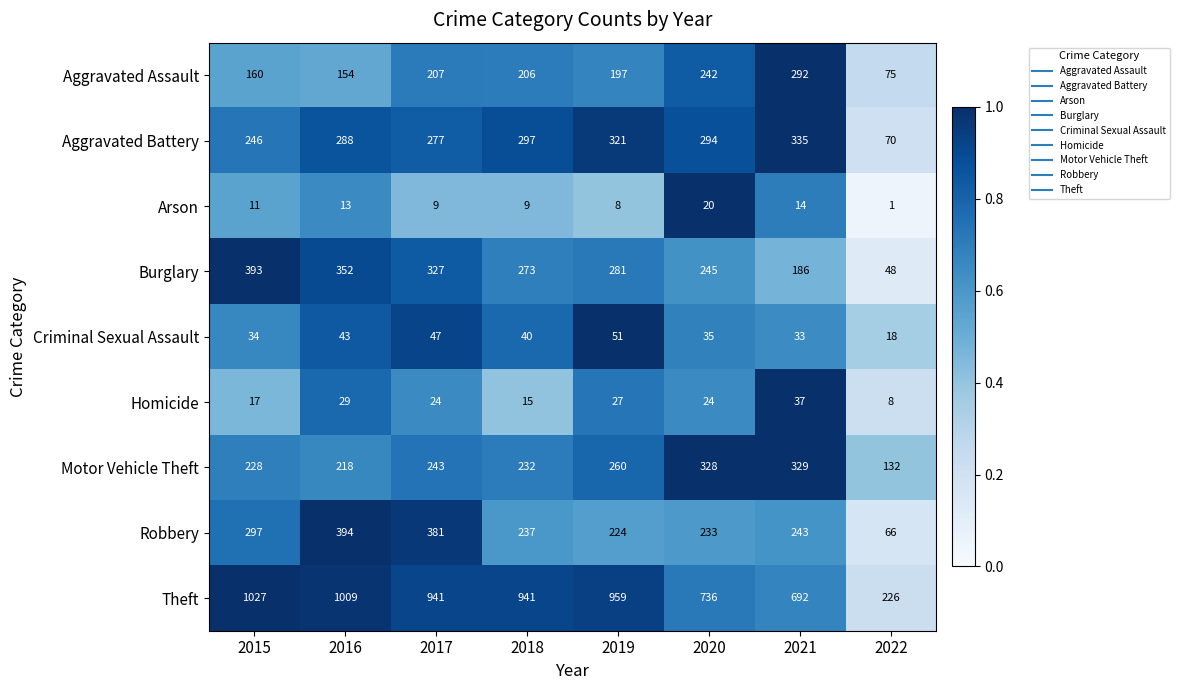

The Arson series shows 13 at 2016. True or false?

True